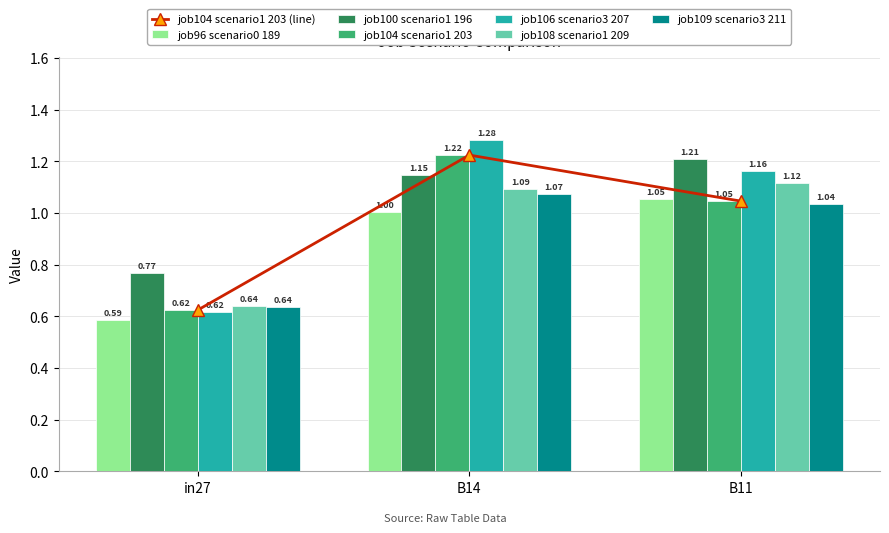

Which series has the largest total across all categories?

job100_scenario1_196